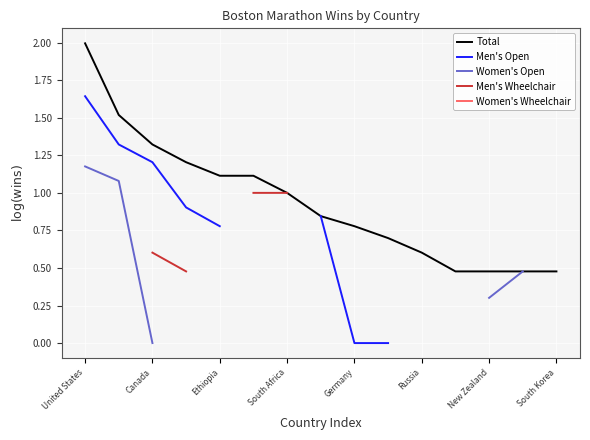

True or false: Total has a value of 3.4 at United States.

False